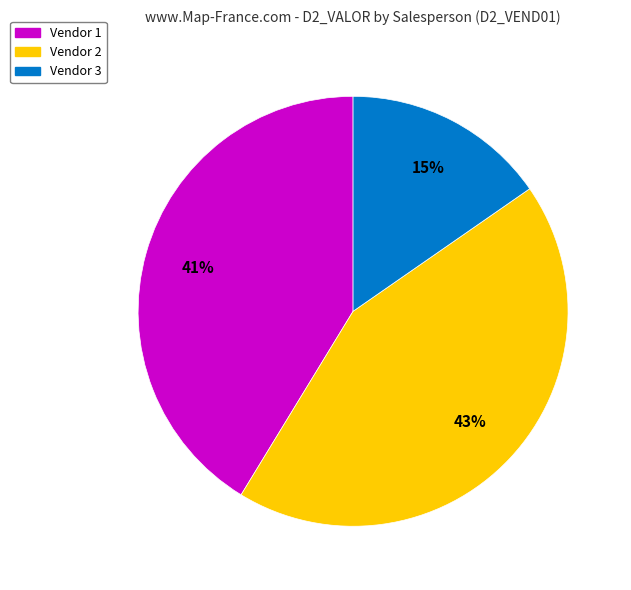

Which category has the smallest portion of the pie?

Vendor 3